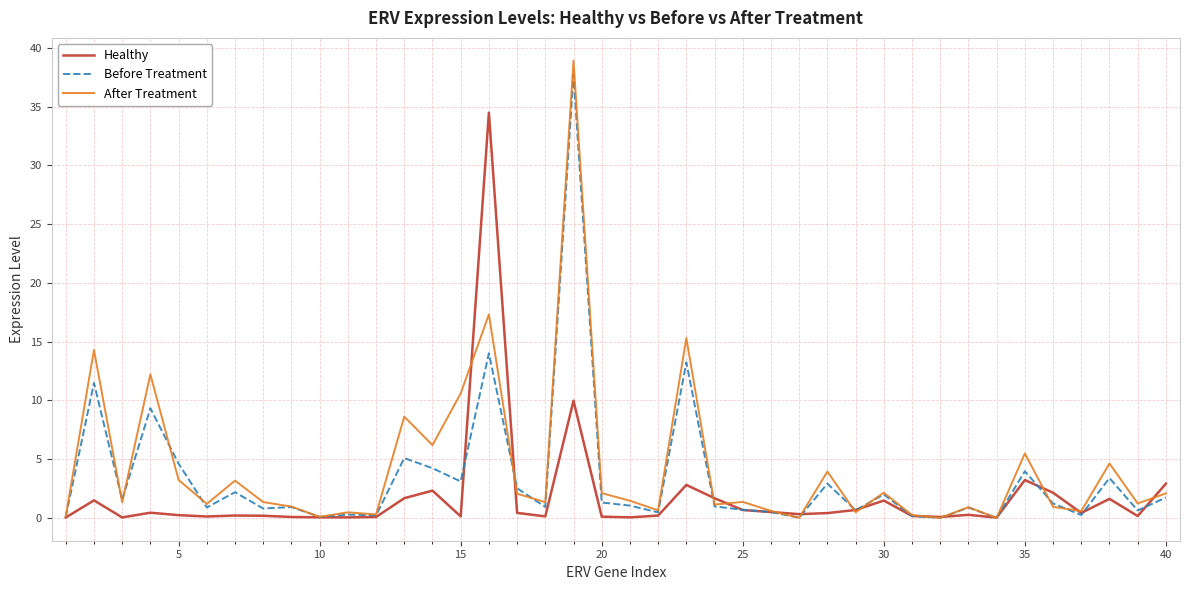

What is the maximum value for After Treatment?

38.9